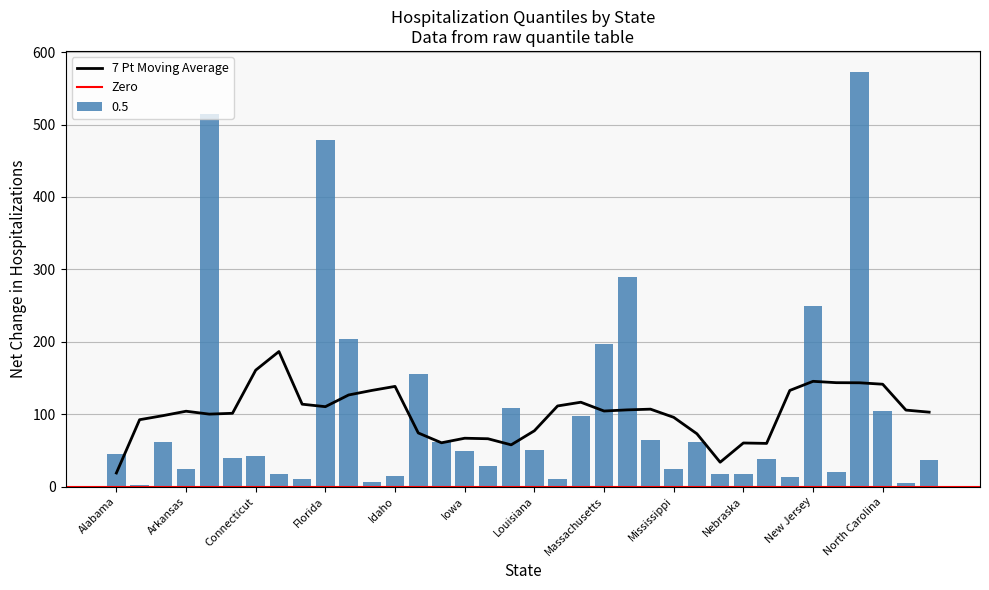

The 7 Pt Moving Average series shows 77.1 at Louisiana. True or false?

True